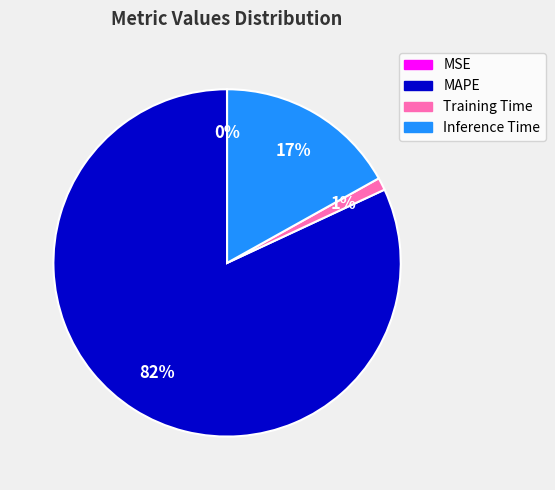

What is the largest slice in the pie chart?

MAPE